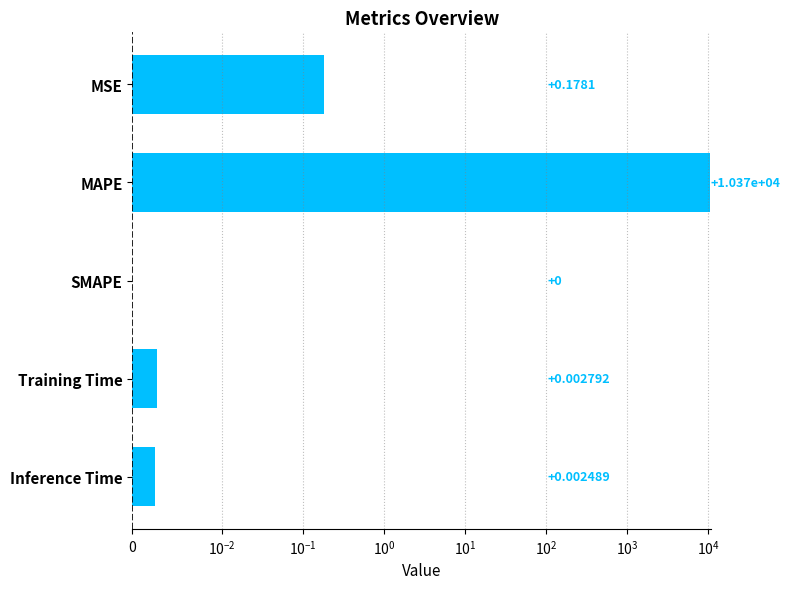

What is the label of the 2nd bar from the right?

Training Time